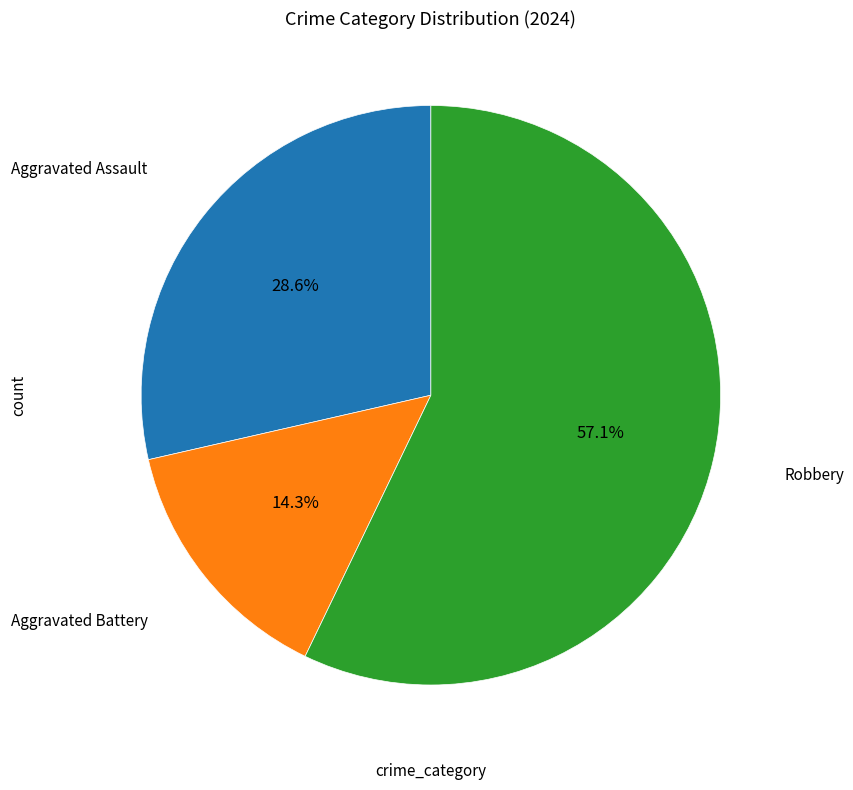

Does any single category account for the majority?

Yes